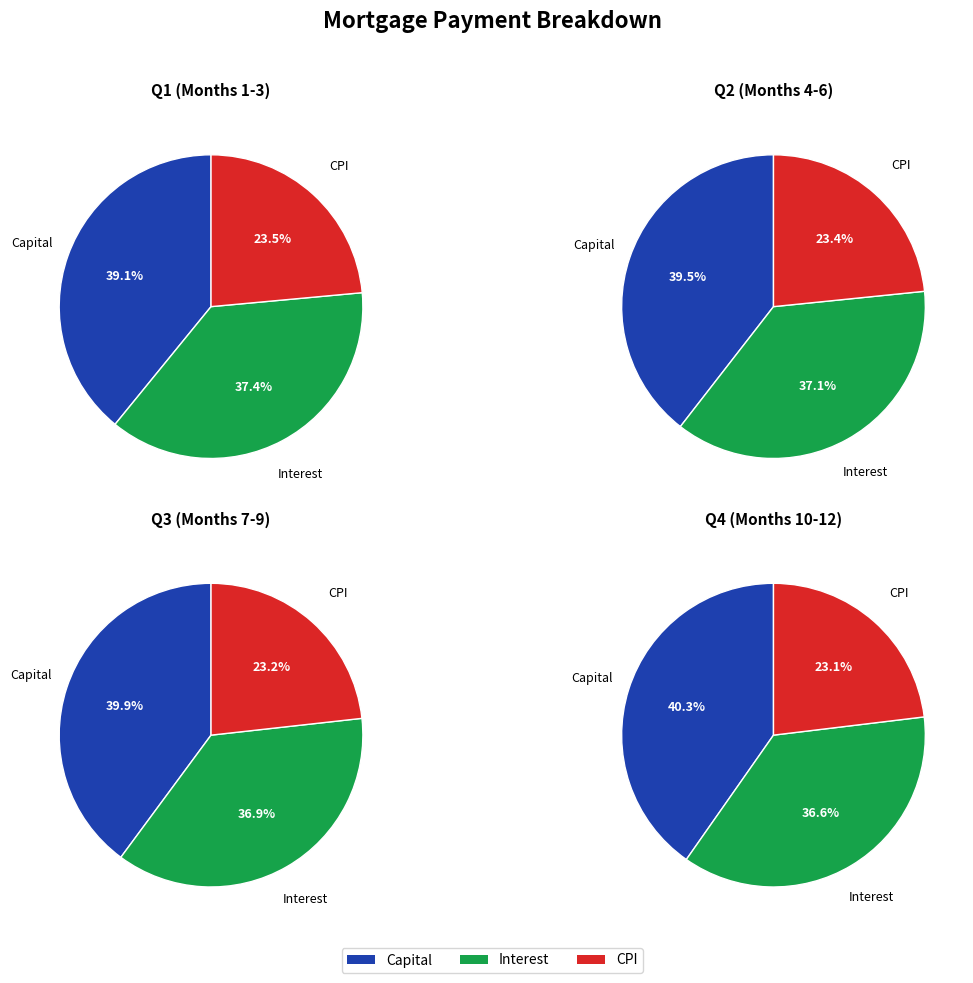

At Month 12, list the series in order from largest to smallest.

Capital, Interest, CPI